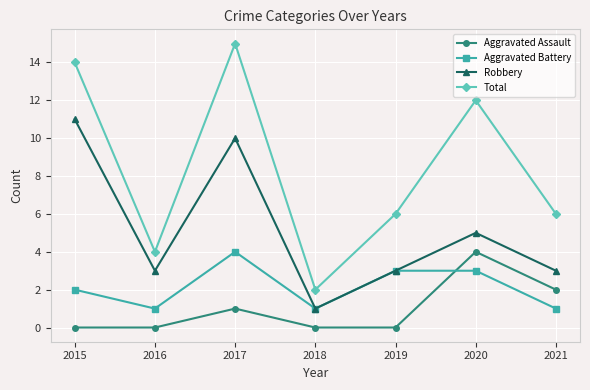

What is the lowest value of the Aggravated Battery series?

1